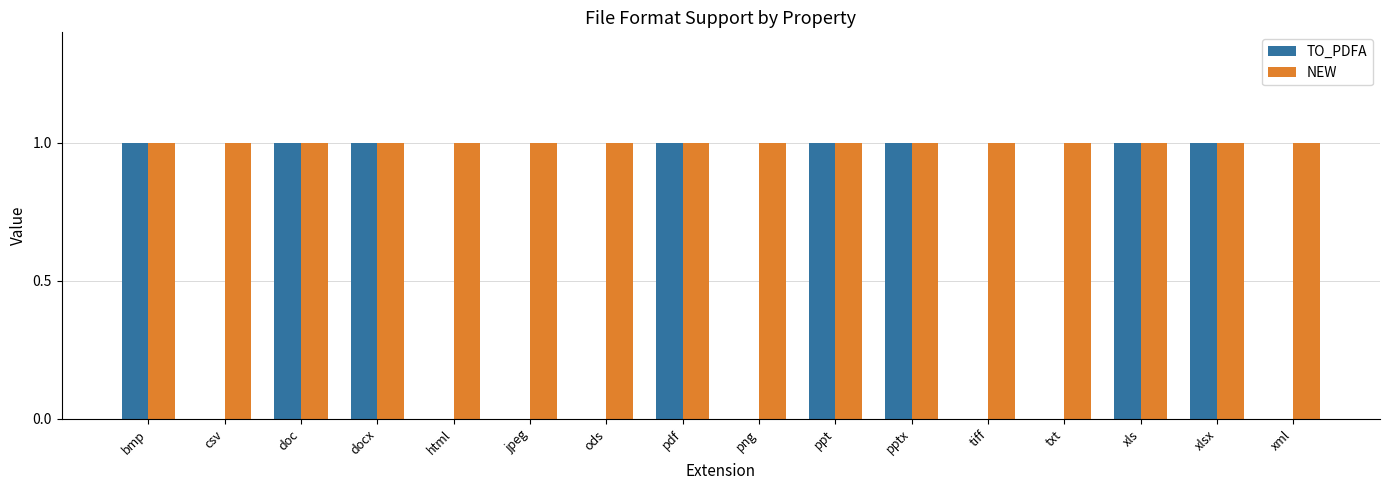

Is the value of TO_PDFA at txt greater than the value of NEW at jpeg?

No